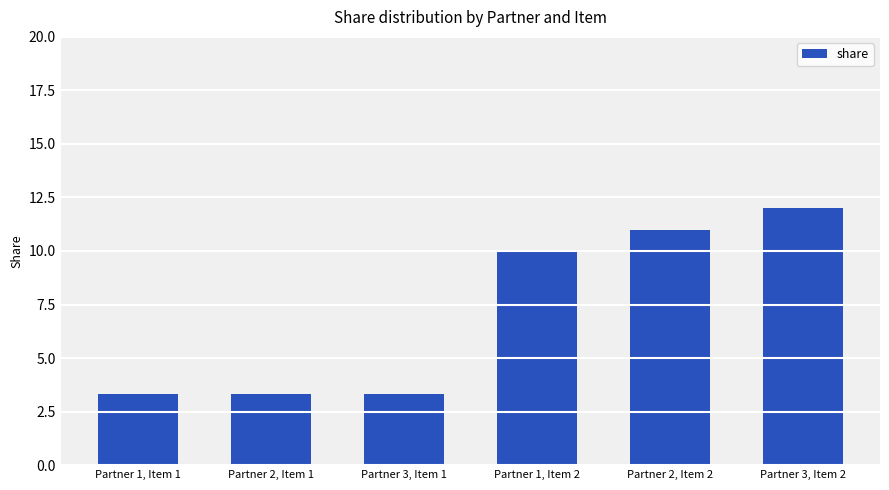

The chart shows a value of 5.4 at Partner 1, Item 1. True or false?

False